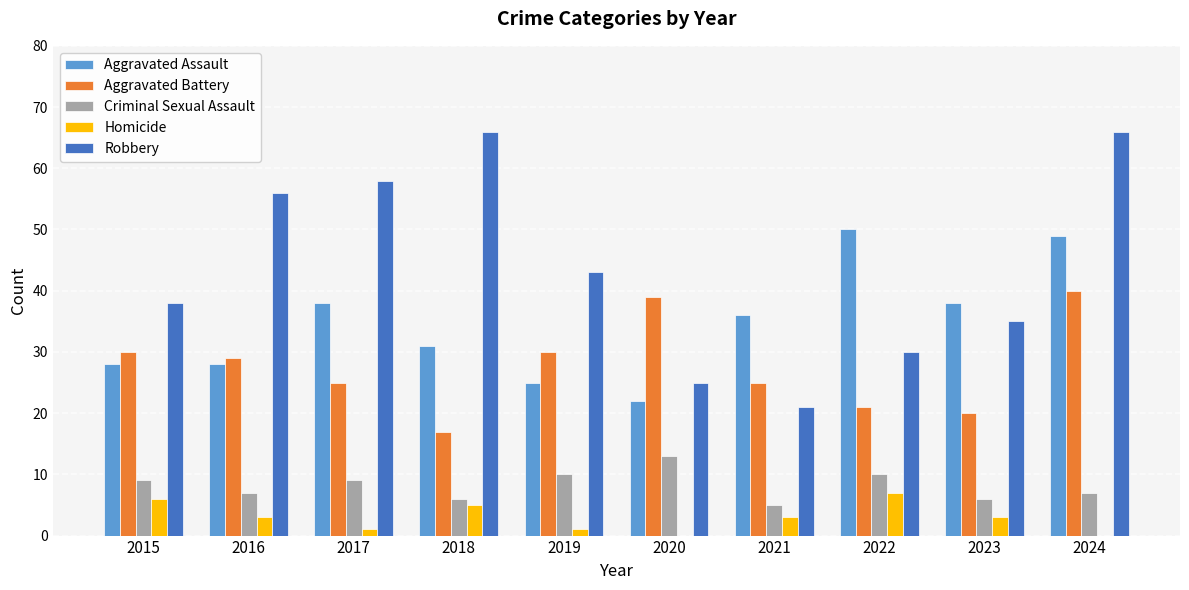

Is the value of Aggravated Battery at 2018 greater than the value of Robbery at 2019?

No